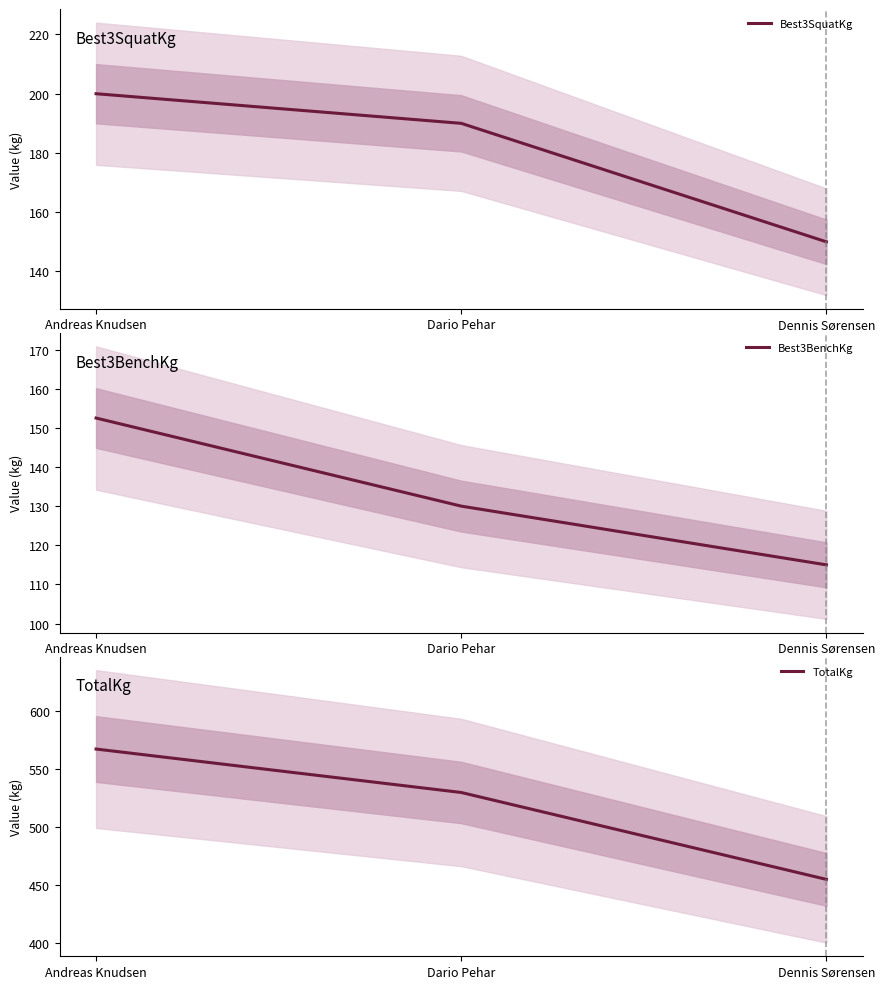

At how many categories does at least one series exceed 427?

3